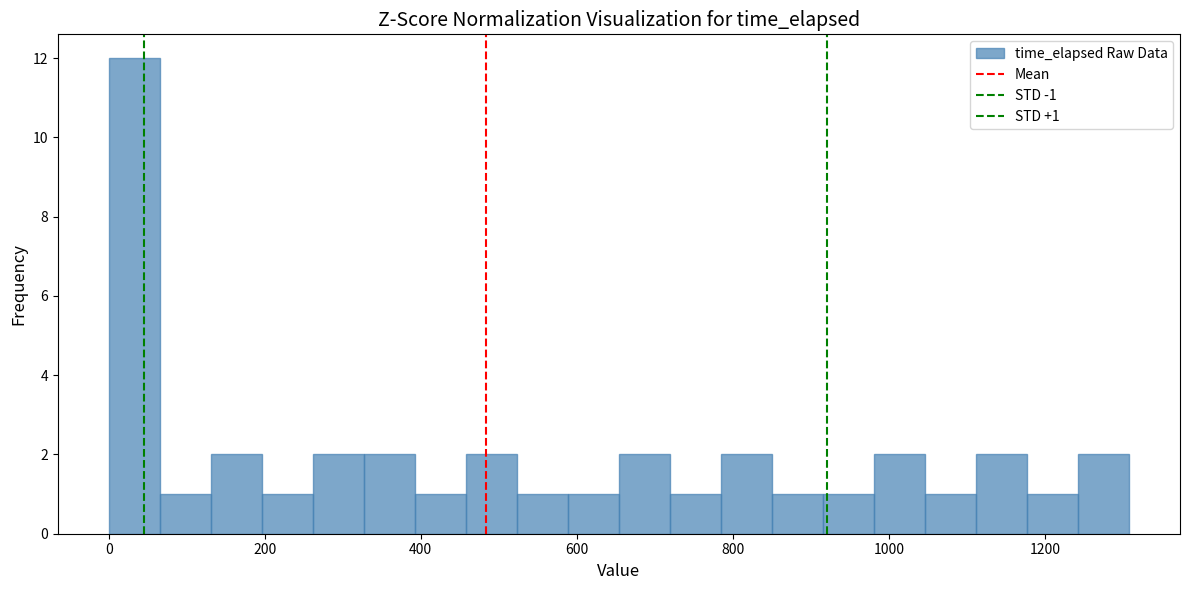

Around what value on the x-axis is the tallest bar? Give the approximate position of its centre, as read against the axis.

40